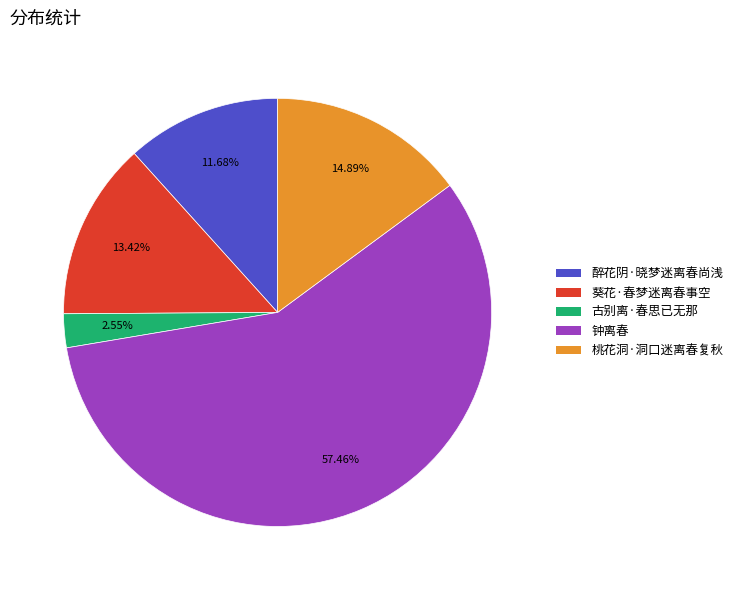

Which slice is the largest?

钟离春